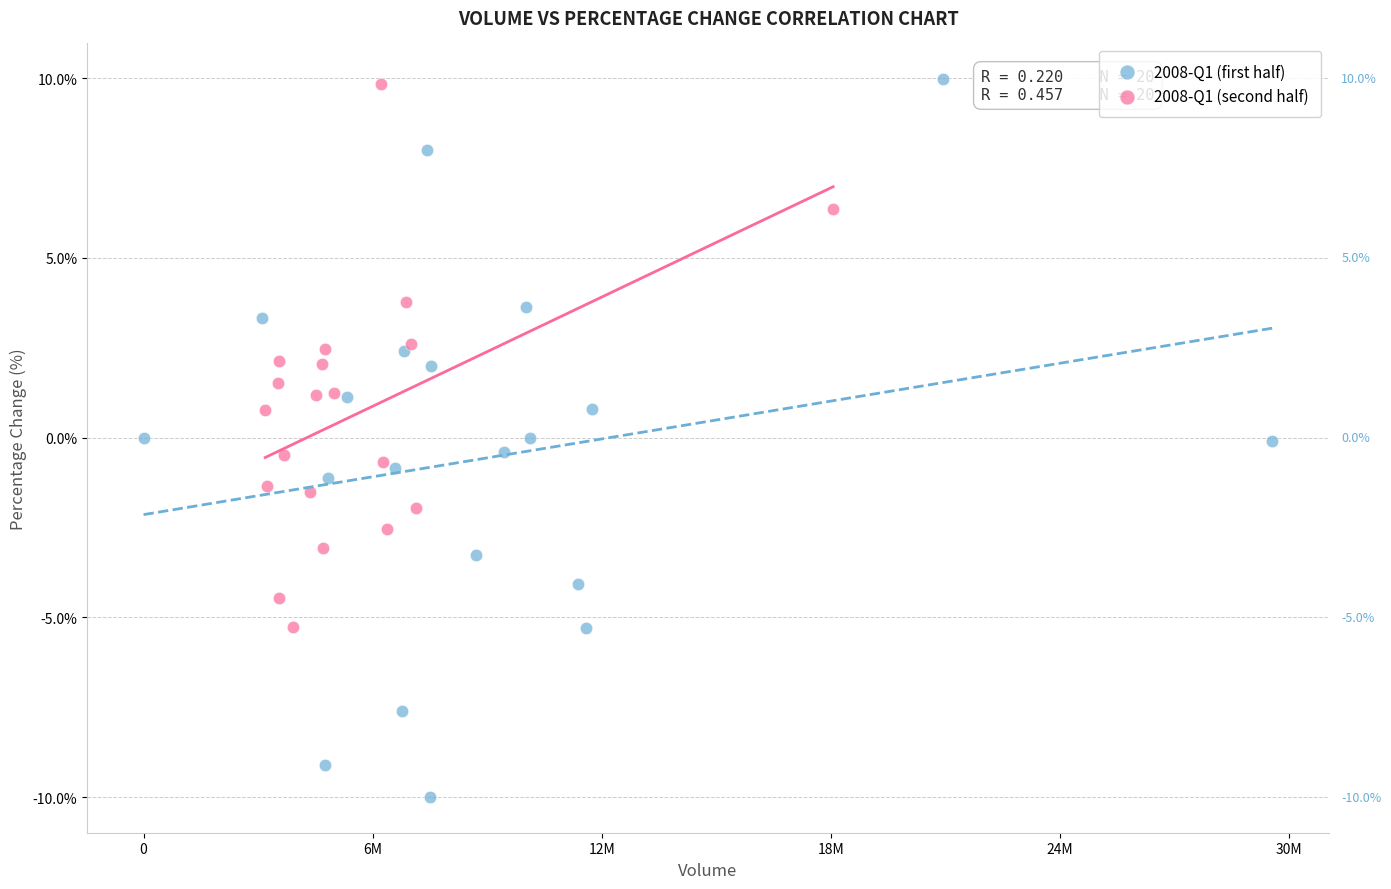

What are all the series names shown in the legend?

2008-Q1 (first half), 2008-Q1 (second half)